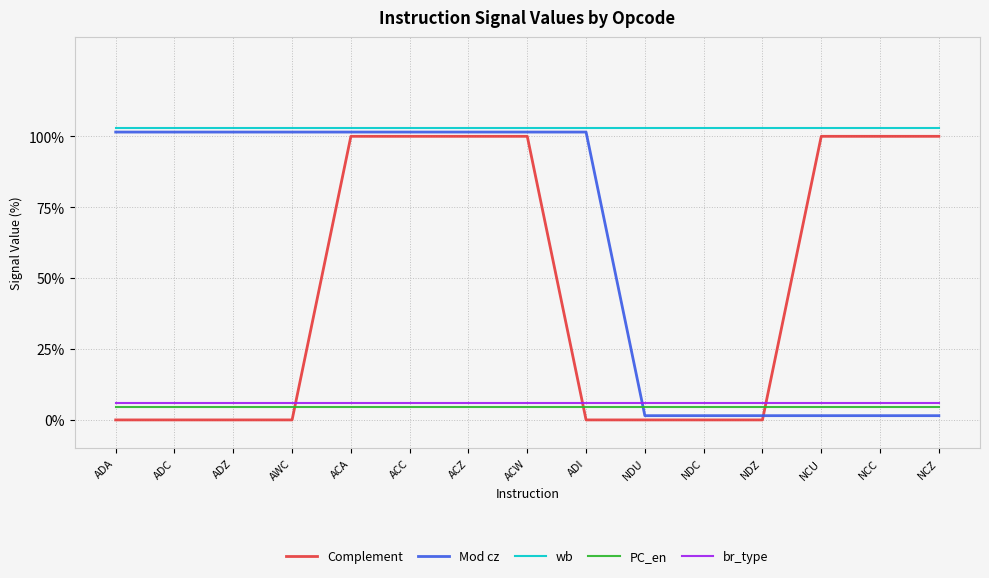

Which series changed the most between ADC and NCU?

Complement